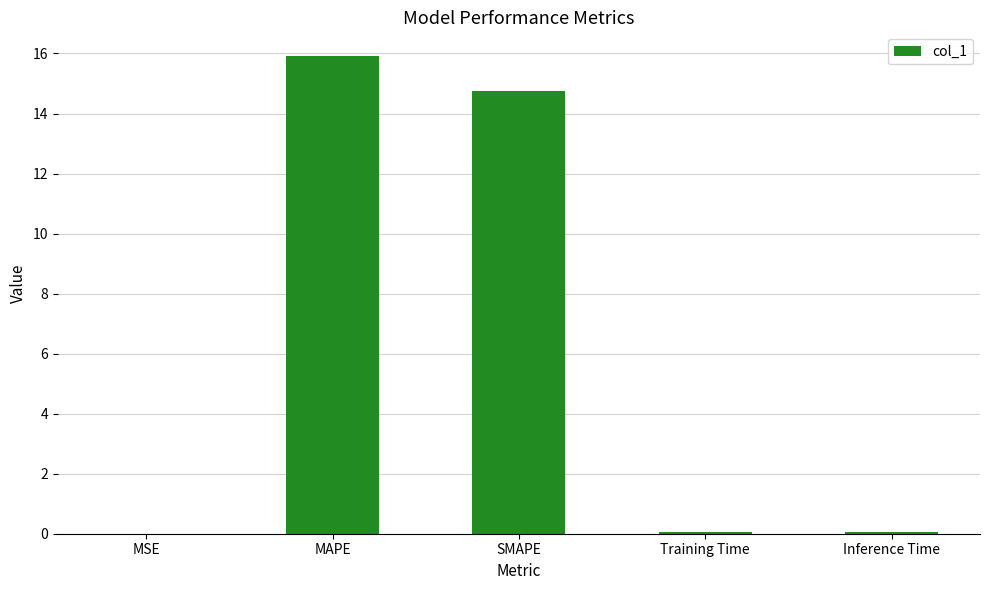

What is the greatest value displayed?

15.9